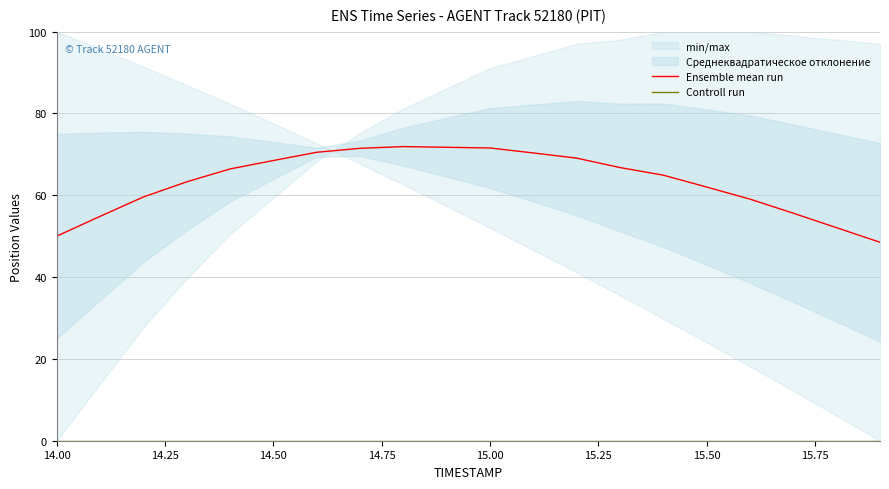

Is this an area chart (filled region under the line)?

No